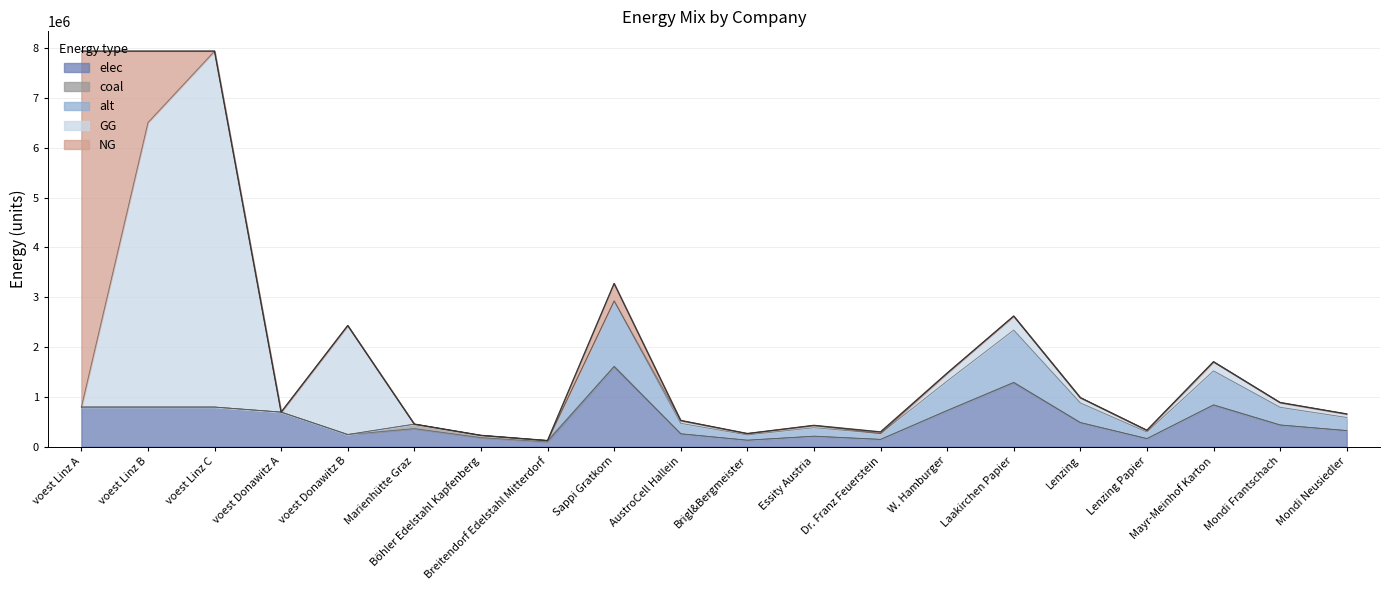

How many lines are shown in the chart?

5